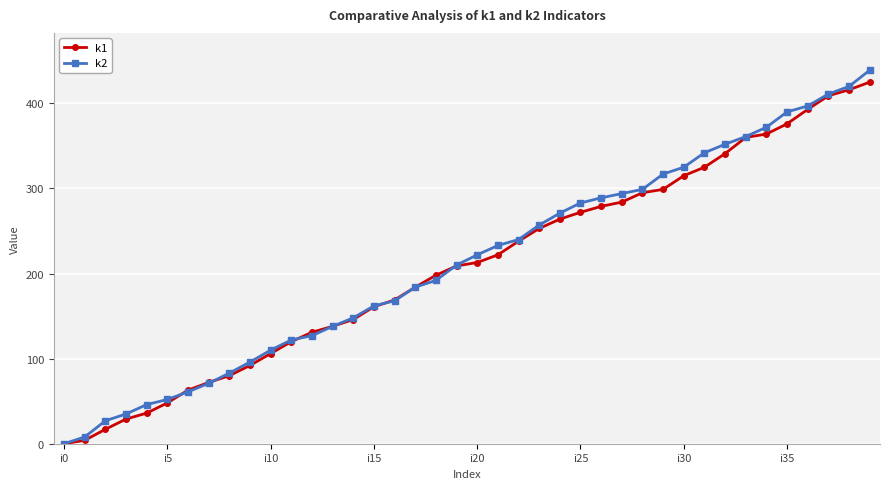

How many lines are shown in the chart?

2